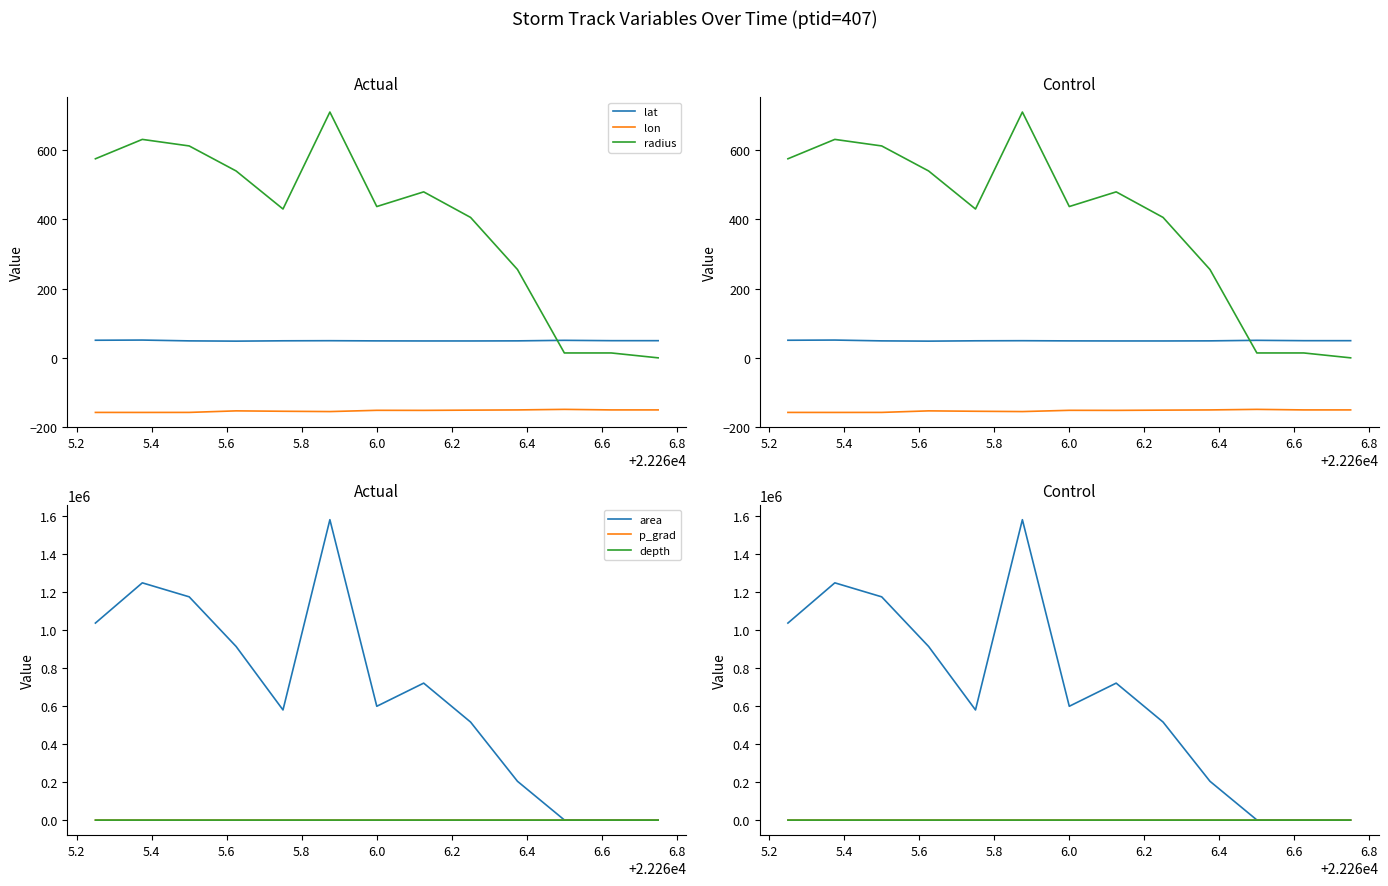

Which label corresponds to the smallest value in the chart?

5.2